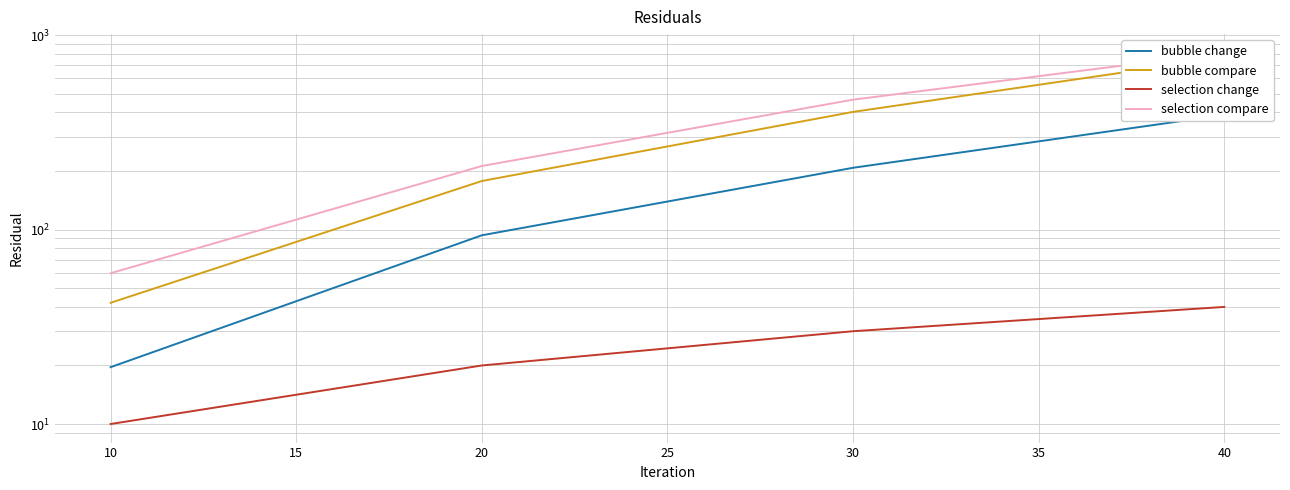

What is the value of the bubble change point at the 4th from the left?

388.2